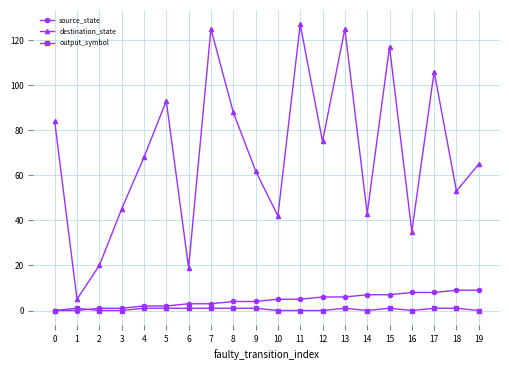

What is the average value of the destination_state series?

70